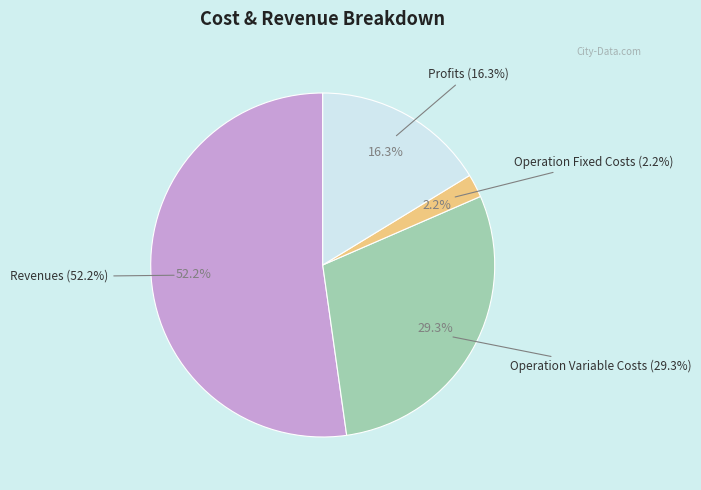

What percentage is the Total Revenues slice, to the nearest percent?

52%